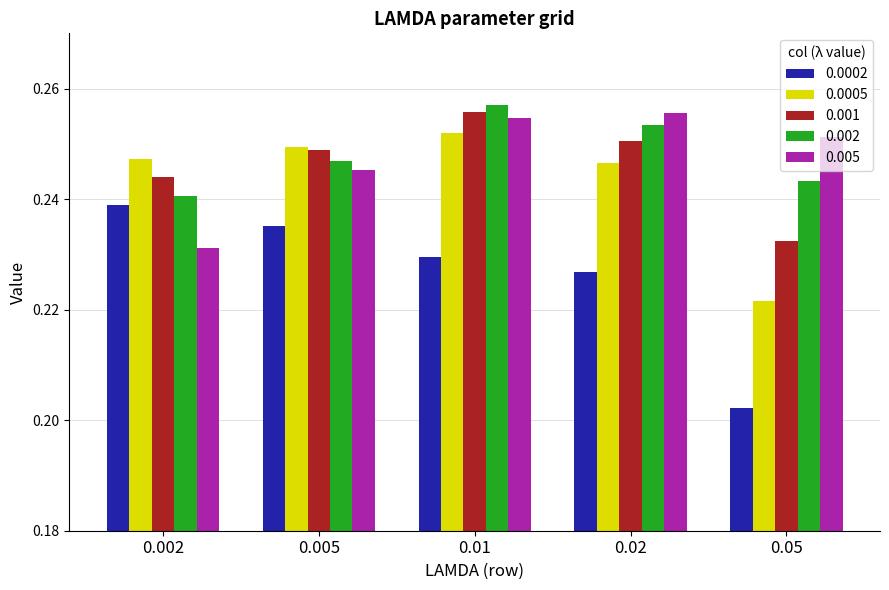

Which label corresponds to the largest value in the chart?

0.01